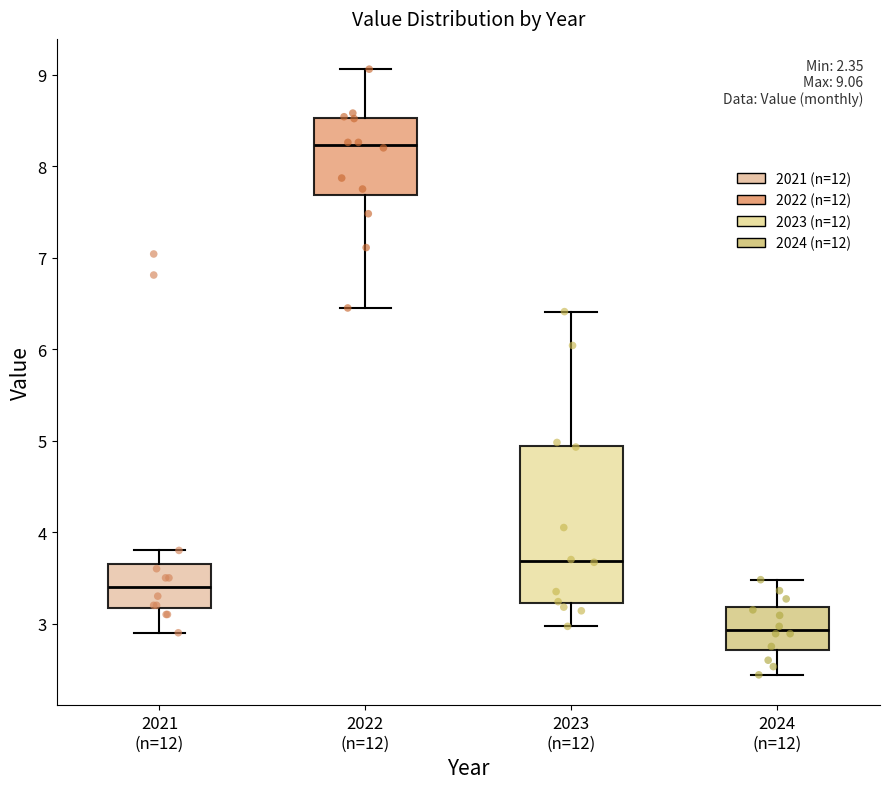

Which box's median line is the lowest?

2024 (n=12)